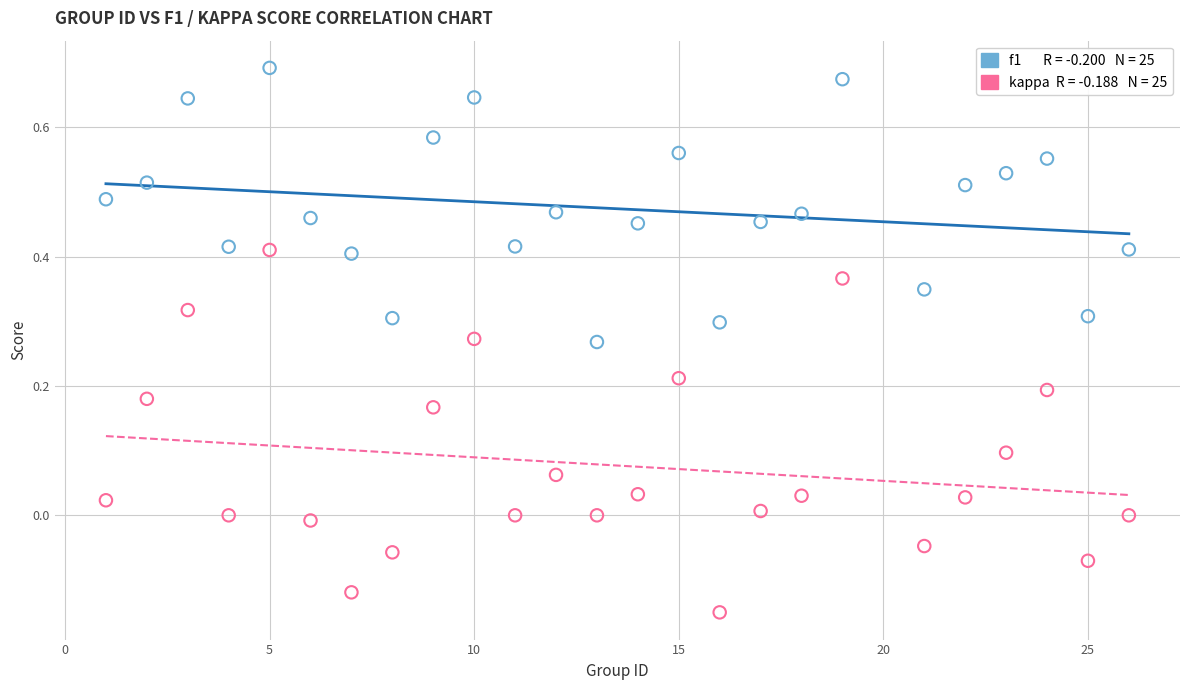

Across all data points, what is the range of Y values (max minus min)?

0.8